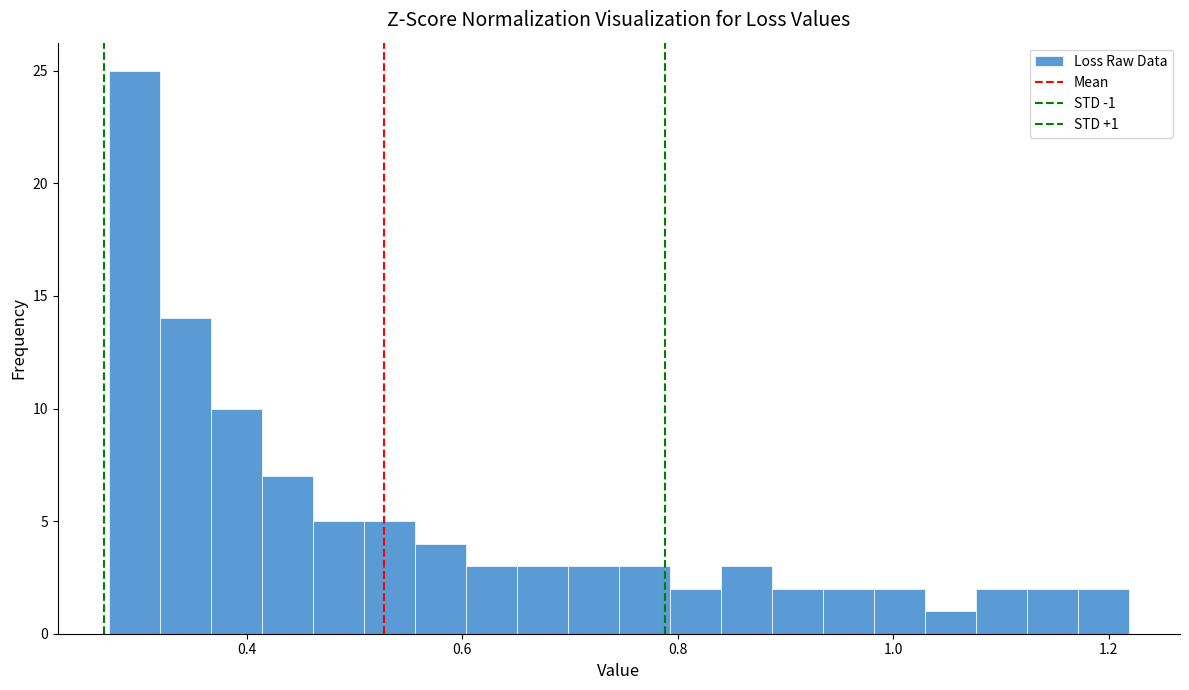

Around what value on the x-axis is the tallest bar? Give the approximate position of its centre, as read against the axis.

0.30